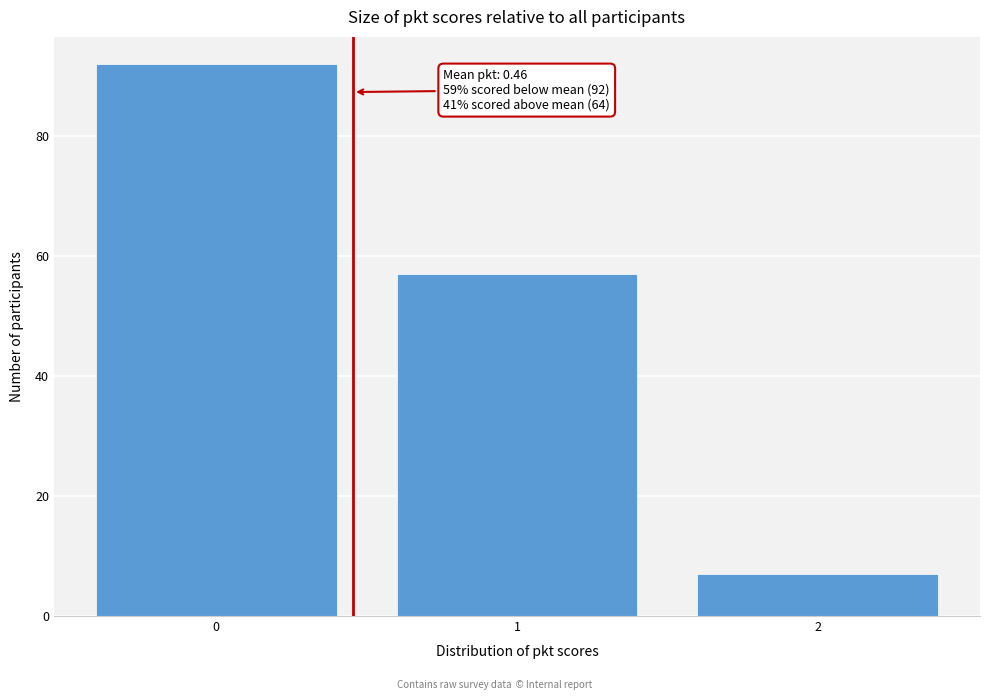

Reading right to left, what are all the values shown in this chart?

2=7	1=57	0=92